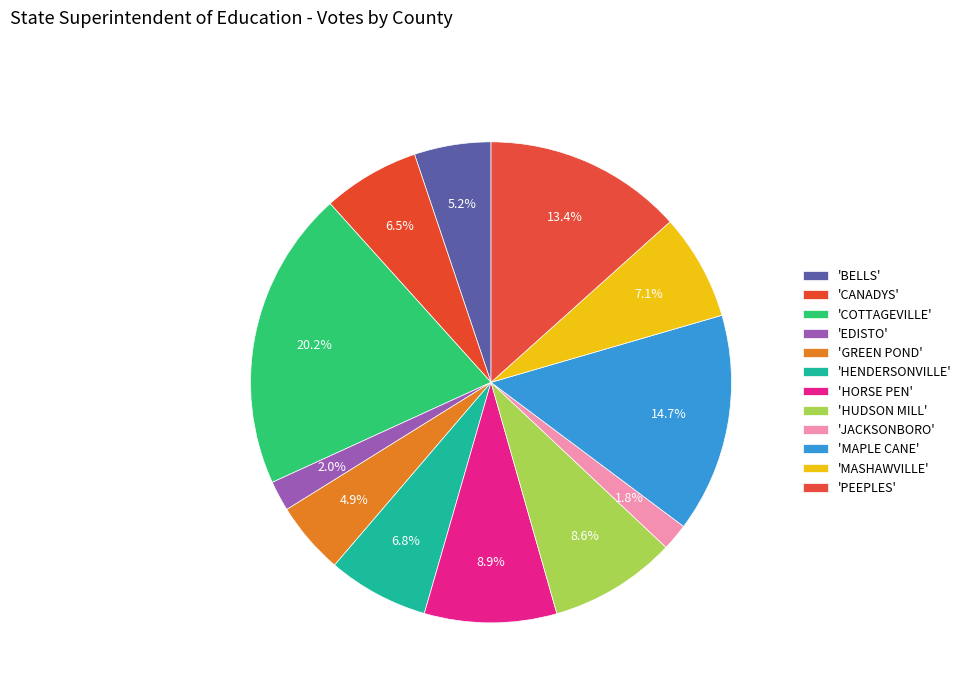

How many slices are in this pie chart?

12